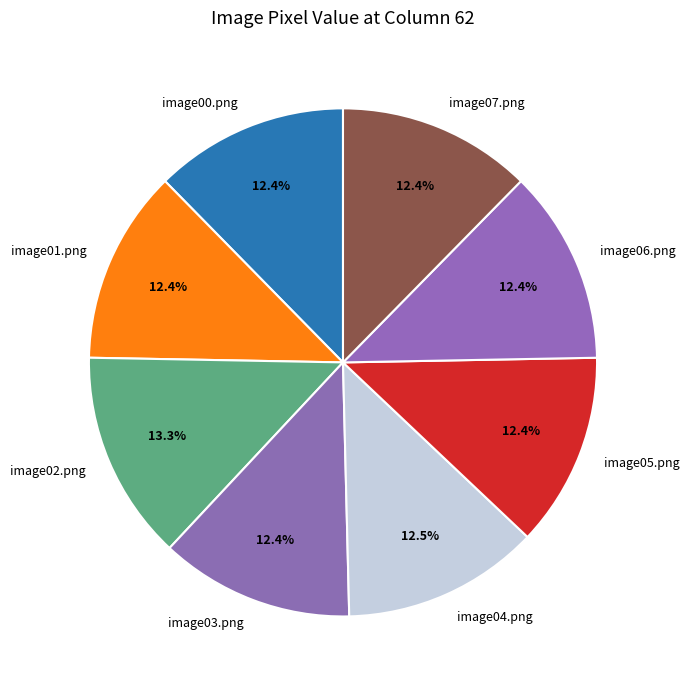

Does any single category account for the majority?

No